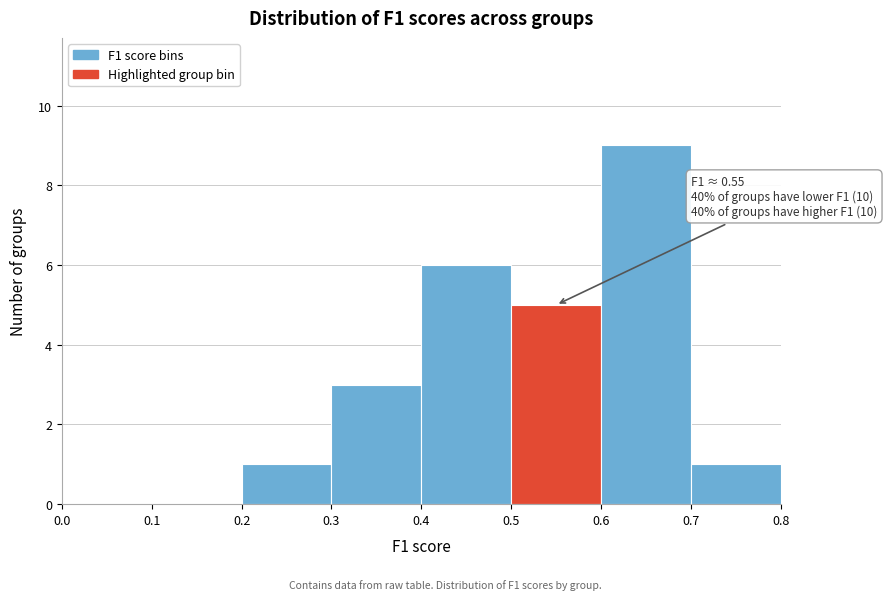

Over which range of the x-axis is the bar tallest?

0.6 to 0.7